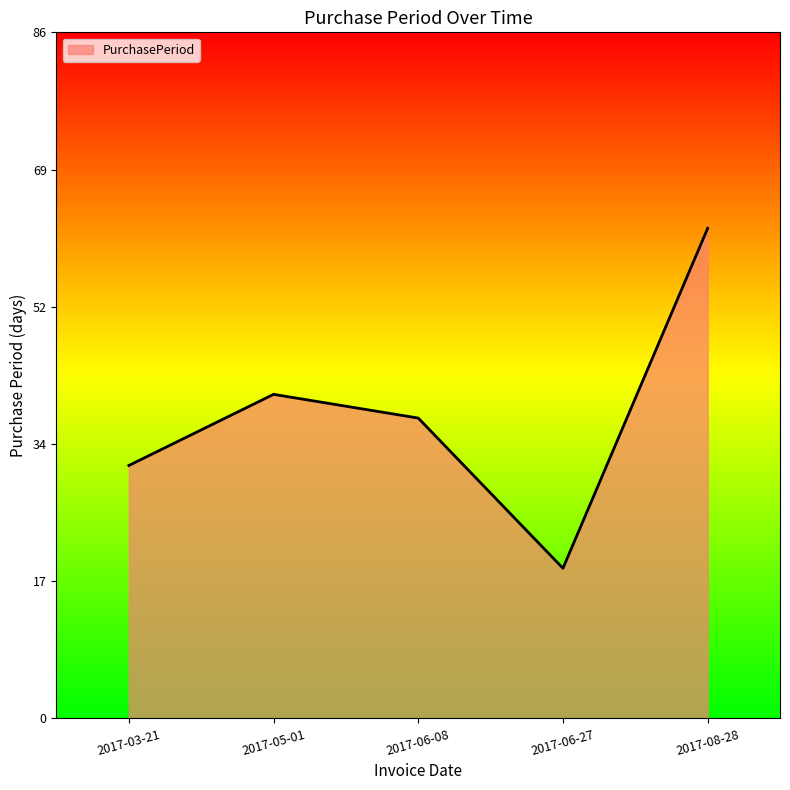

What is the difference between the second highest and second lowest values?

9